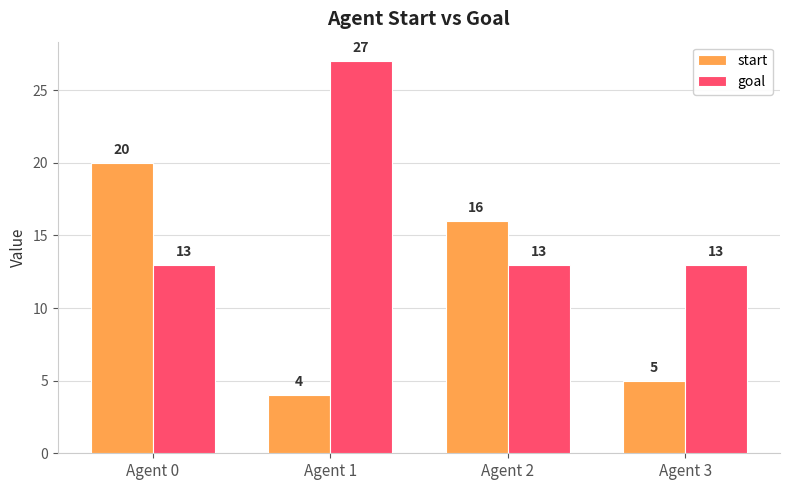

What is the approximate value of start at Agent 0?

20